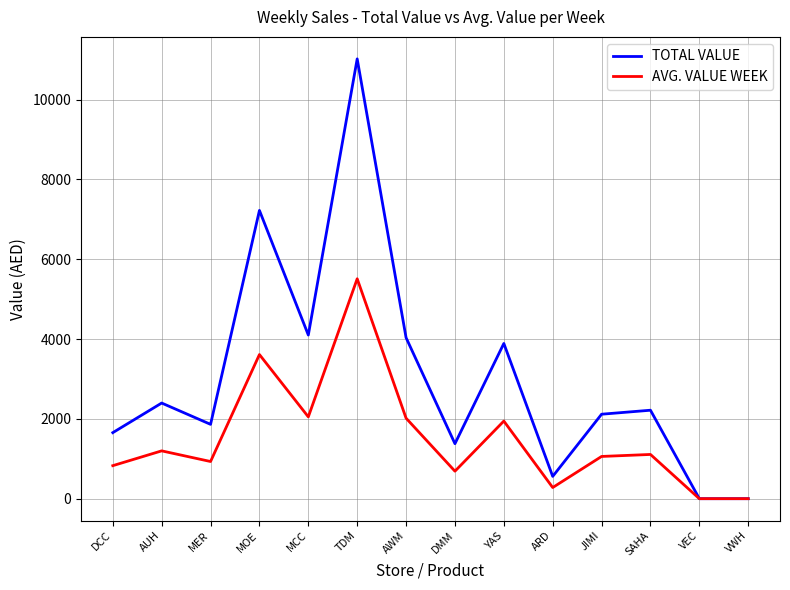

Which series changed the most between YAS and SAHA?

TOTAL VALUE